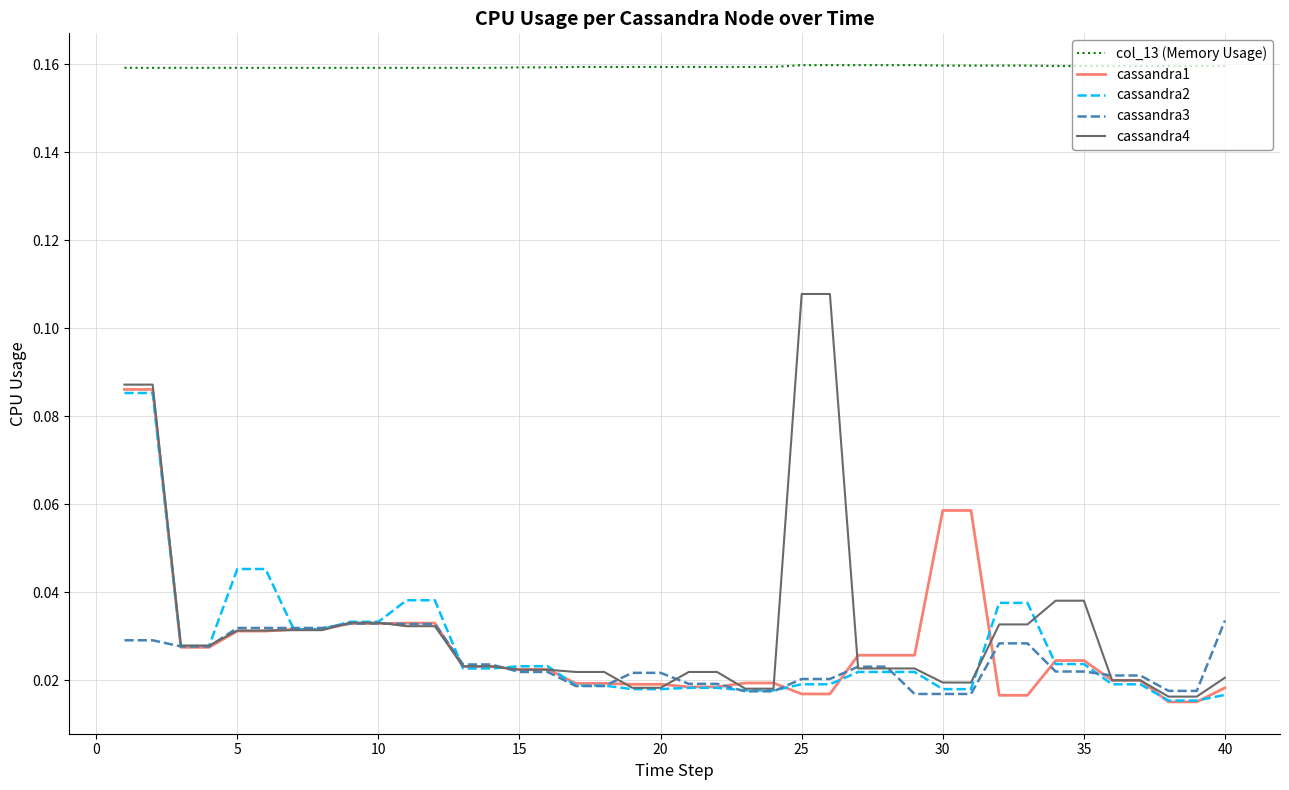

Count the number of data series in this chart.

5